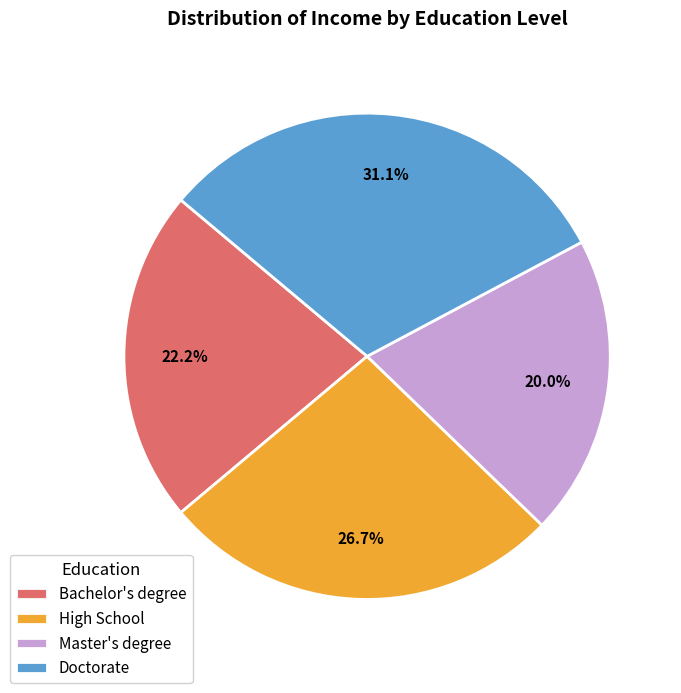

Rank the categories by value from highest to lowest.

Doctorate, High School, Bachelor's degree, Master's degree